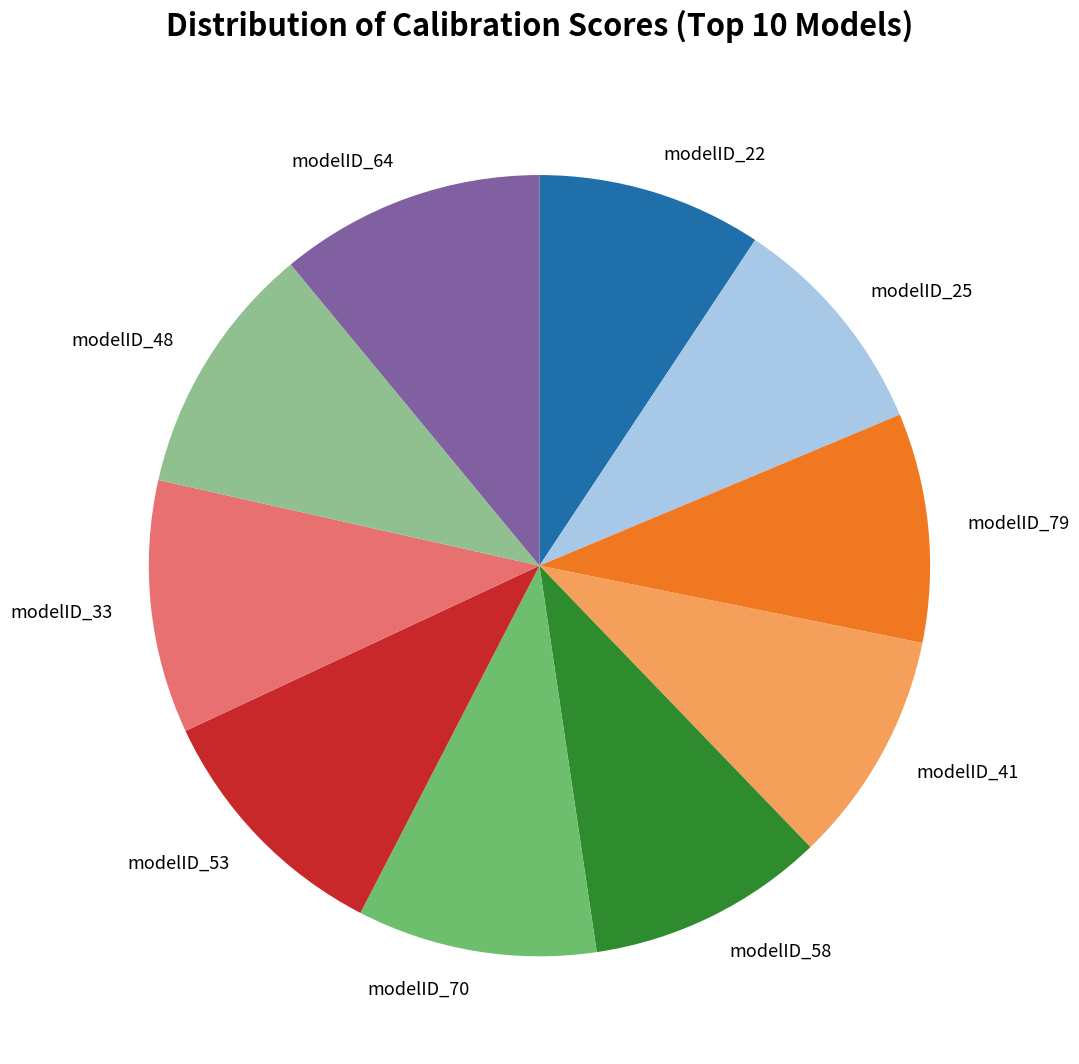

Does any single category account for the majority?

No